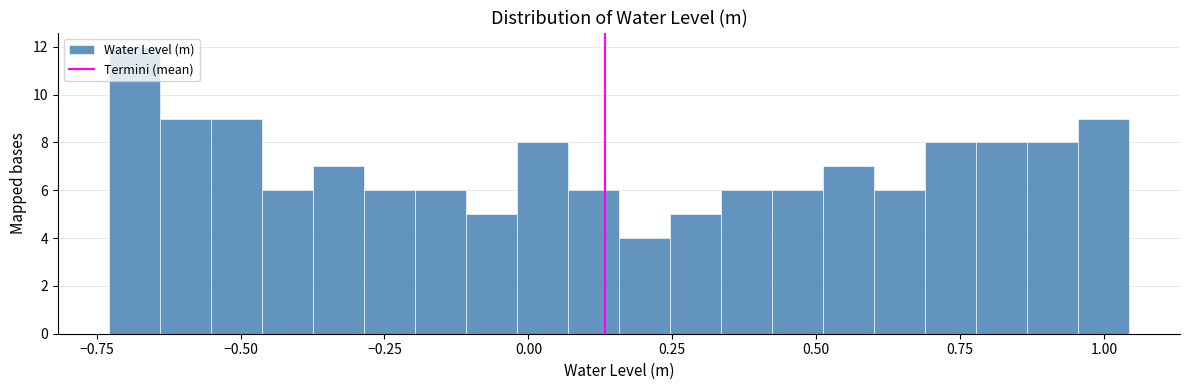

Read against the x-axis, roughly where is the centre of the tallest bar?

-0.70